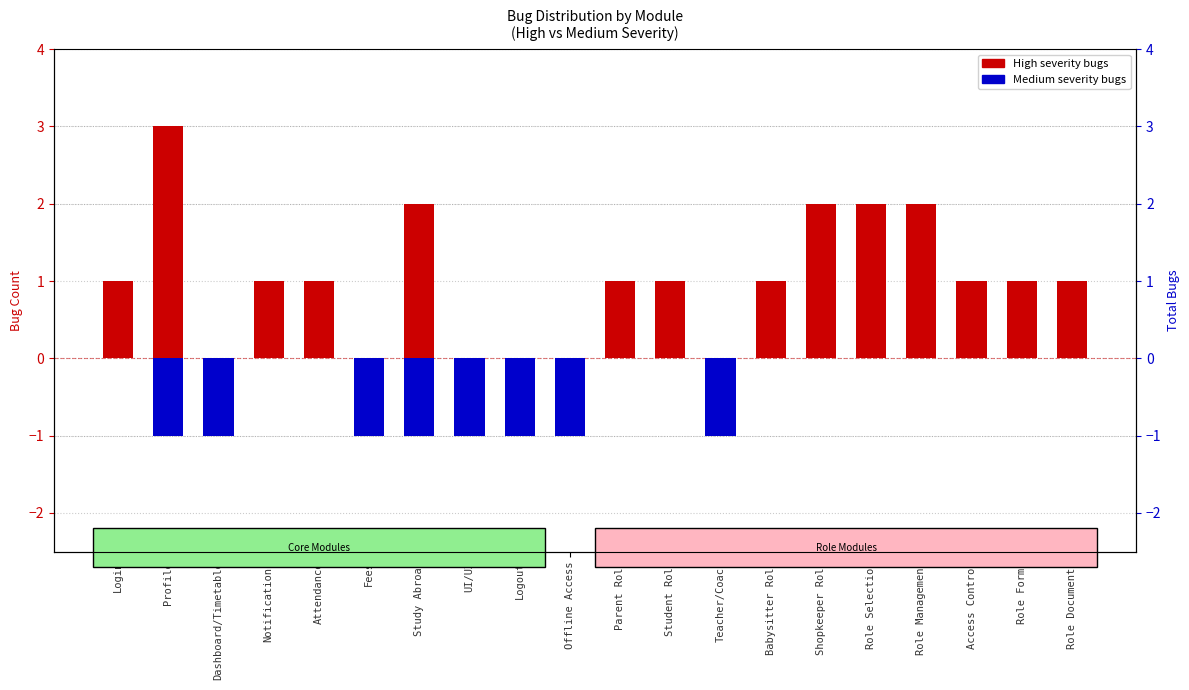

List the series in order of their overall mean, lowest first.

Medium severity bugs, High severity bugs